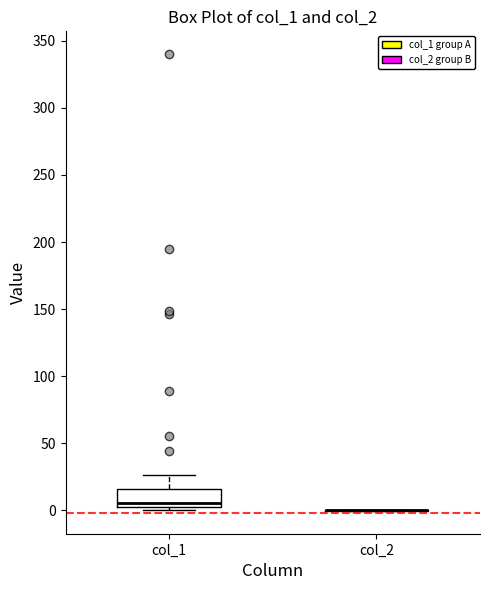

Where is the upper edge of the box for col_1 on the y-axis? The values are not printed on the chart, so give them approximately, as read against the axis.

15